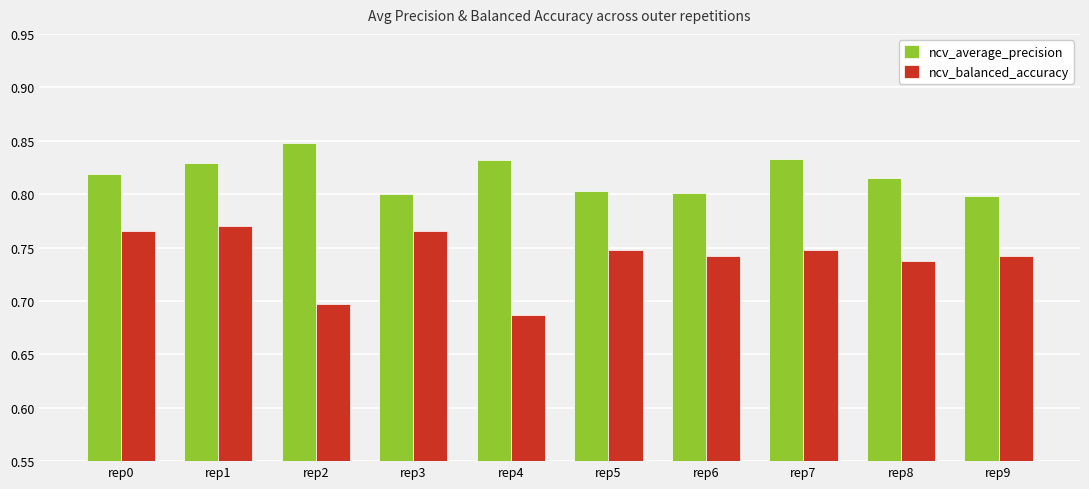

At which label is ncv_balanced_accuracy closest to 0?

rep4